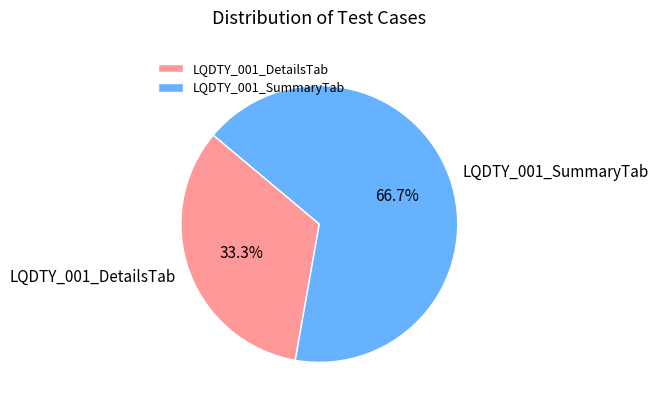

How many segments does this pie chart have?

2